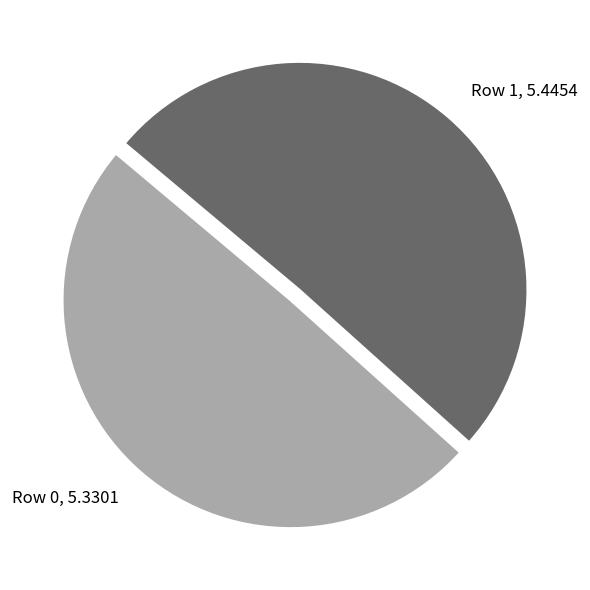

Which category has the smallest portion of the pie?

Row 0